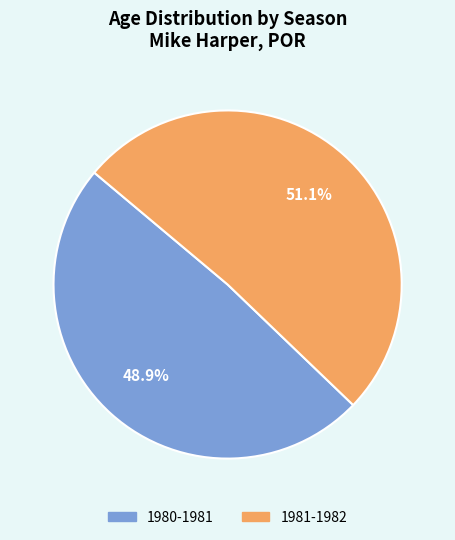

To the nearest percent, what portion does 1981-1982 represent?

51%